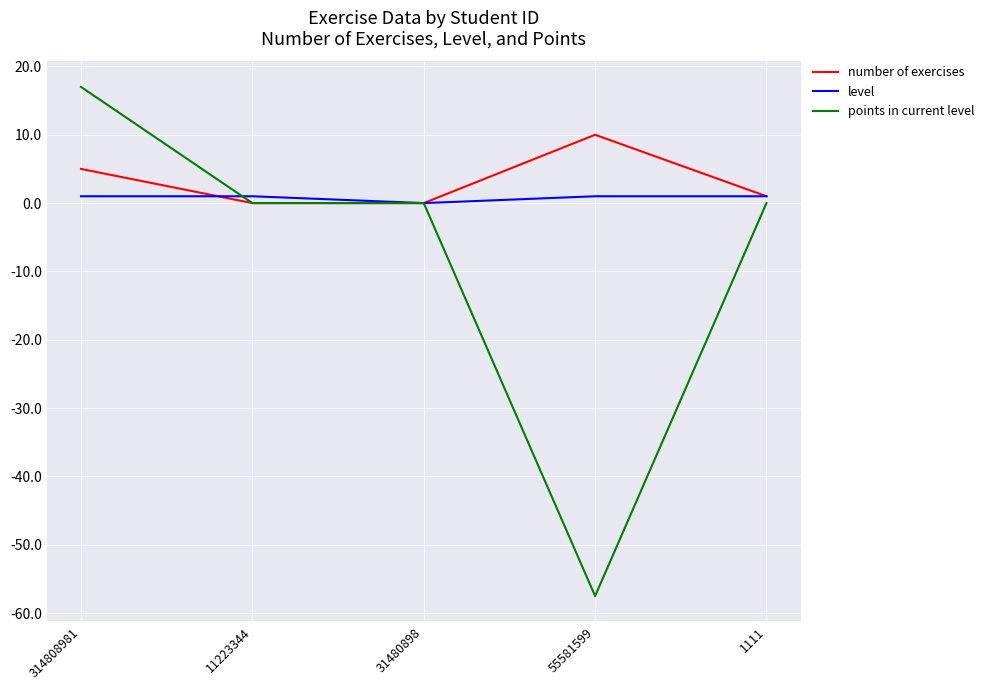

Where is level nearest to the value 0?

31480898